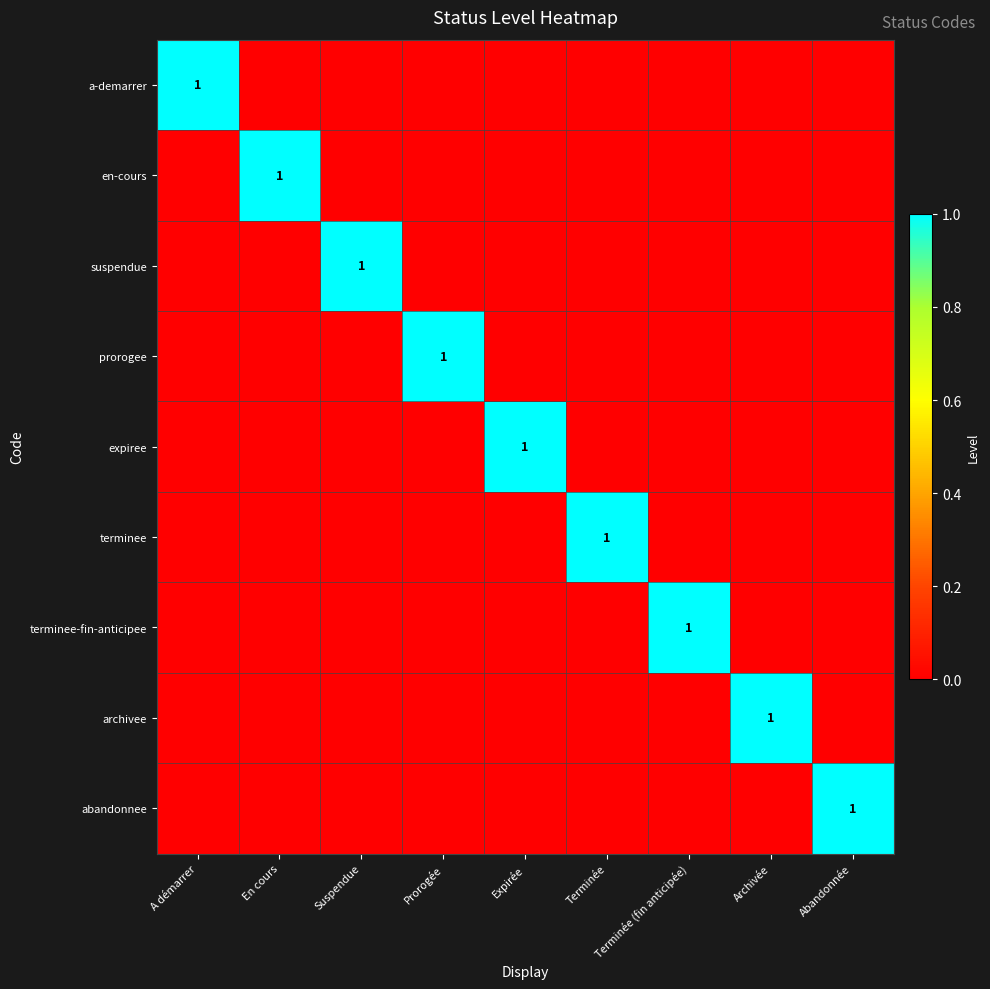

Which label corresponds to the largest value in the chart?

A démarrer